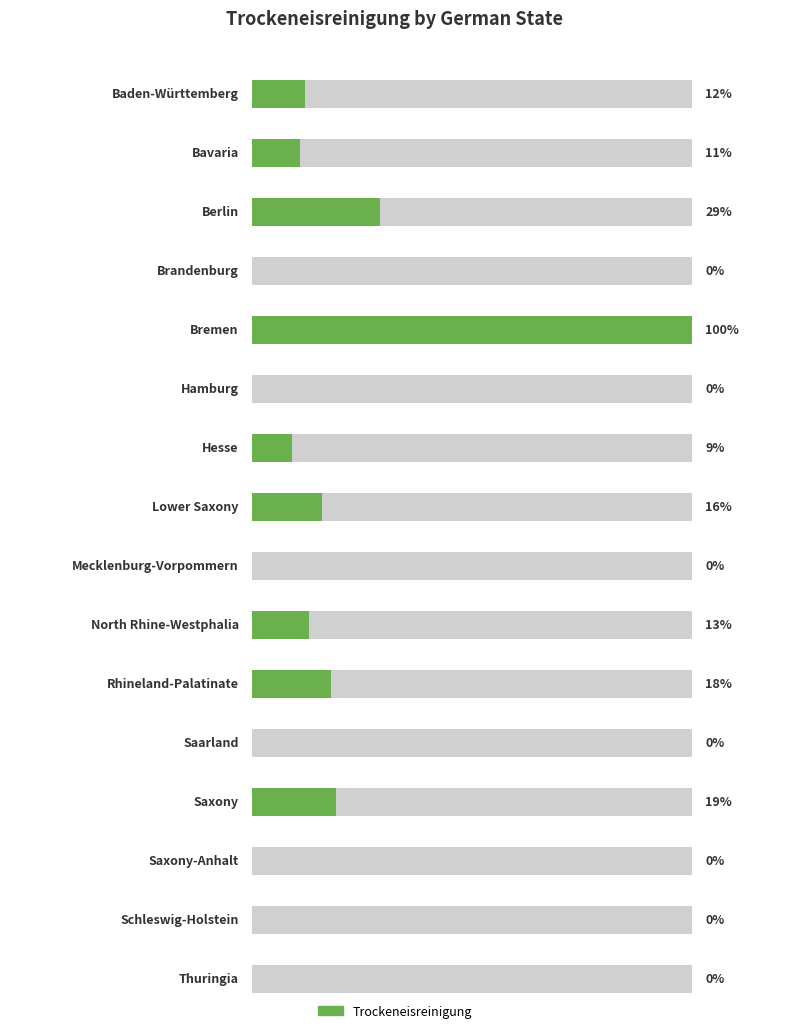

The value at Hesse is 5. True or false?

False